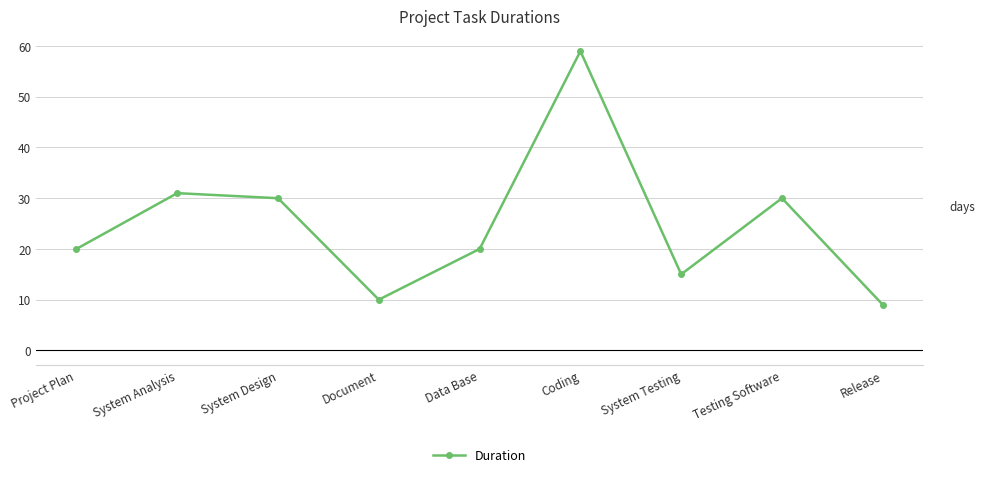

How many points are higher than both their immediate neighbors (excluding endpoints)?

3